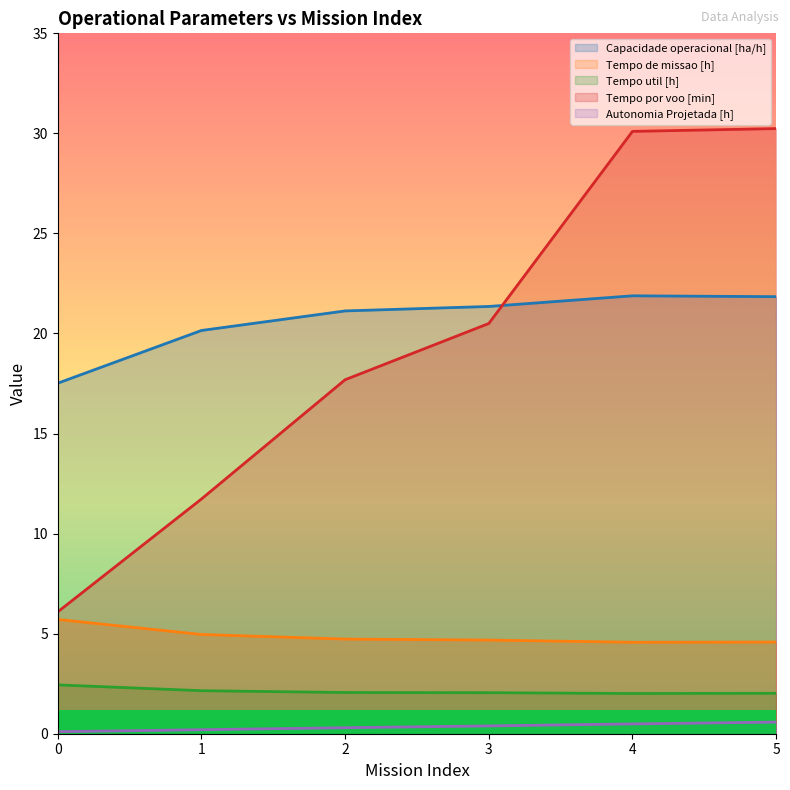

True or false: Tempo de missao [h] and Autonomia Projetada [h] cross at least once.

False